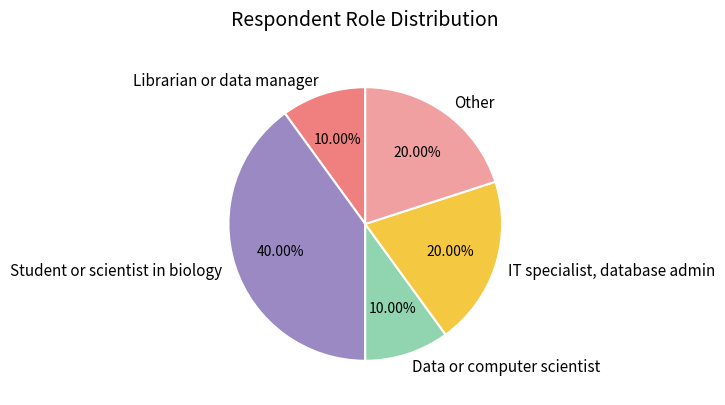

Between Student or scientist in biology and Data or computer scientist, which is larger?

Student or scientist in biology